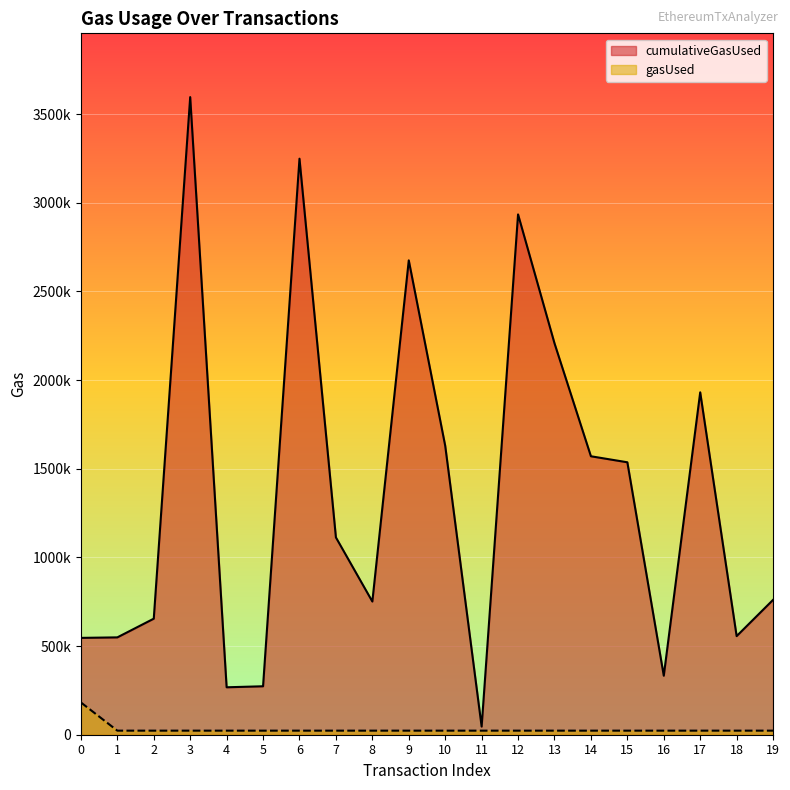

Between 1 and 5, which series saw the biggest shift?

cumulativeGasUsed